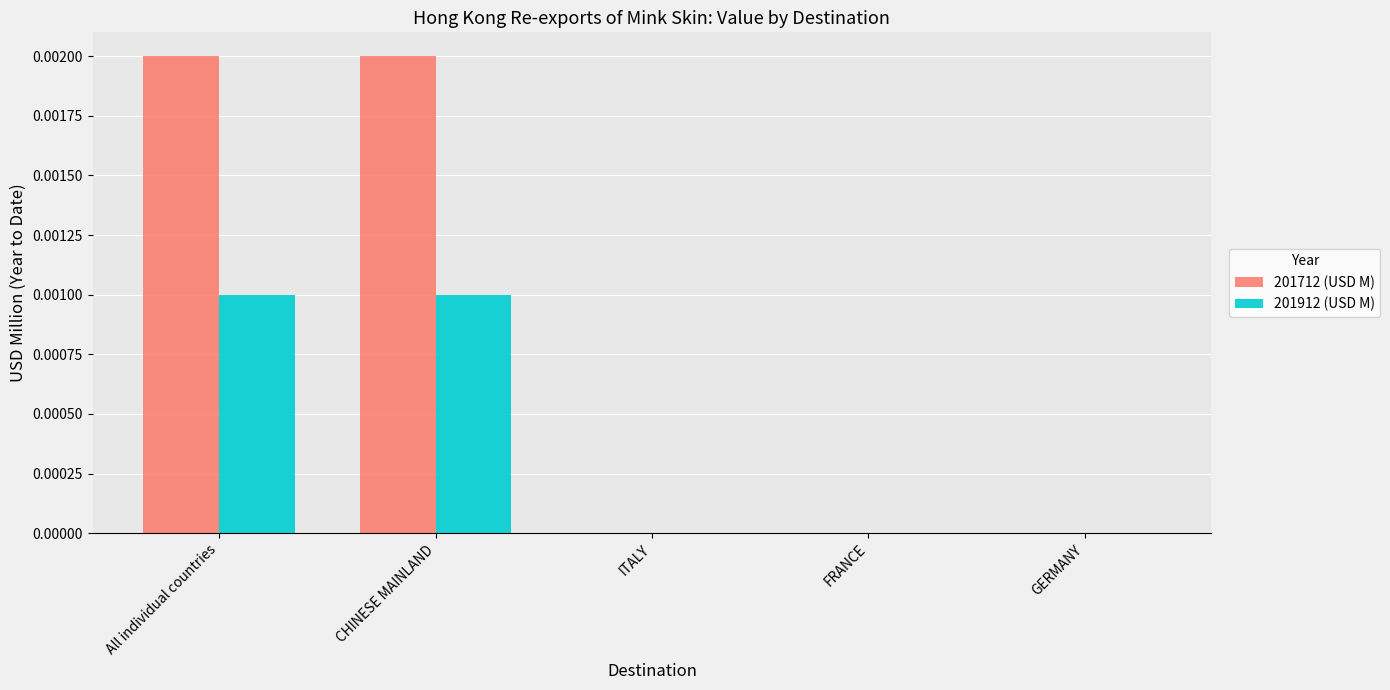

True or false: 201712 (USD M) has a value of 0.0 at All individual countries.

True